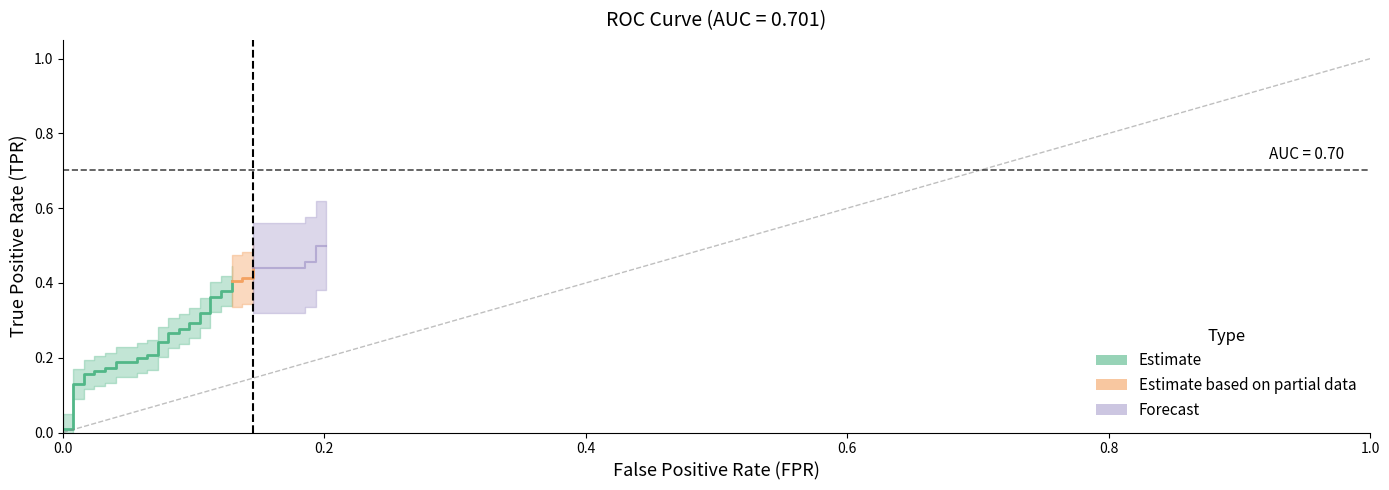

True or false: tpr and fpr cross at least once.

False